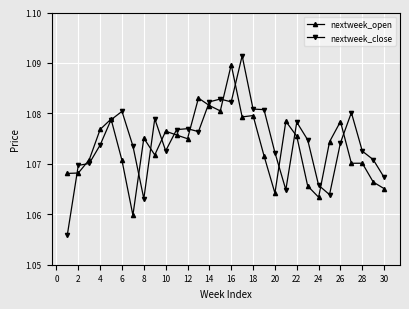

True or false: nextweek_close has more than 1 interior local peaks.

True